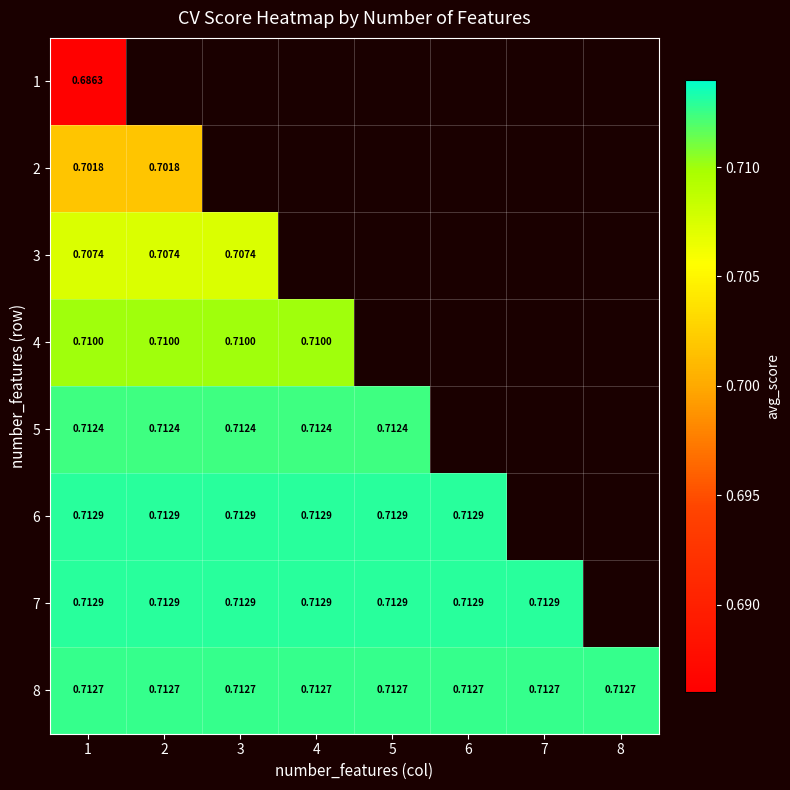

Is the value of 5 at 2 greater than the value of 4 at 1?

Yes